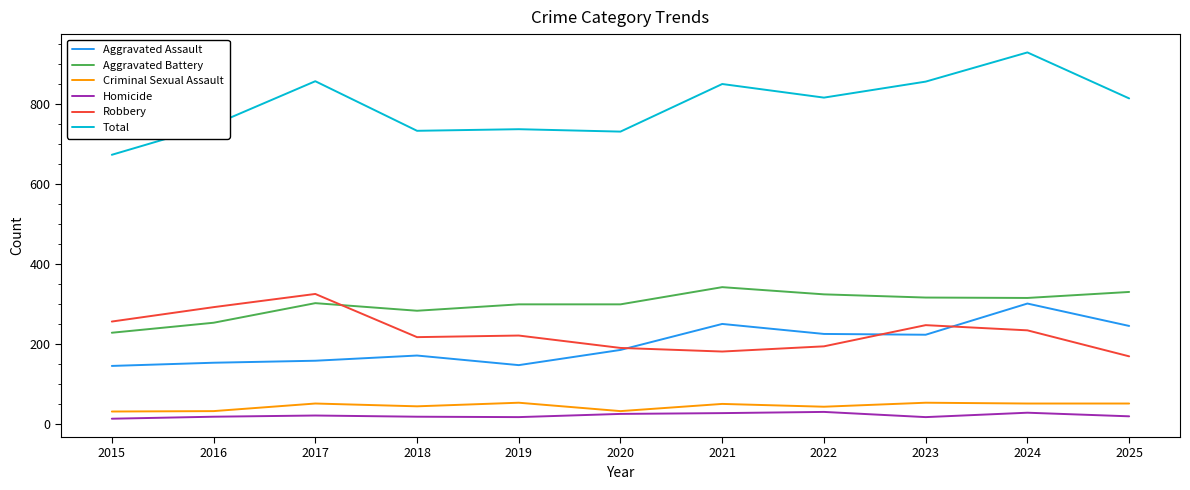

True or false: Criminal Sexual Assault has more than 0 interior local peaks.

True